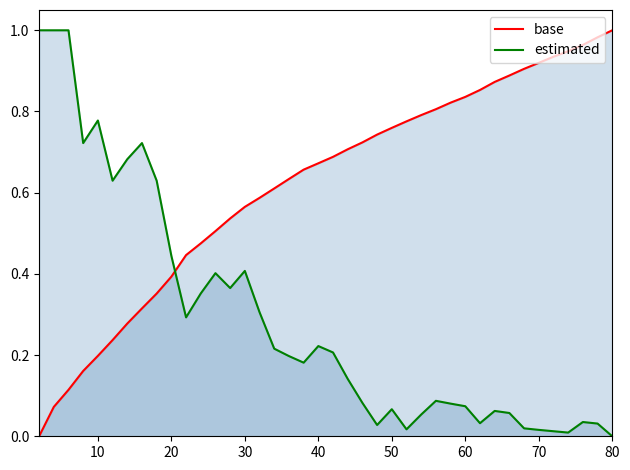

What are all the series names shown in the legend?

base, estimated